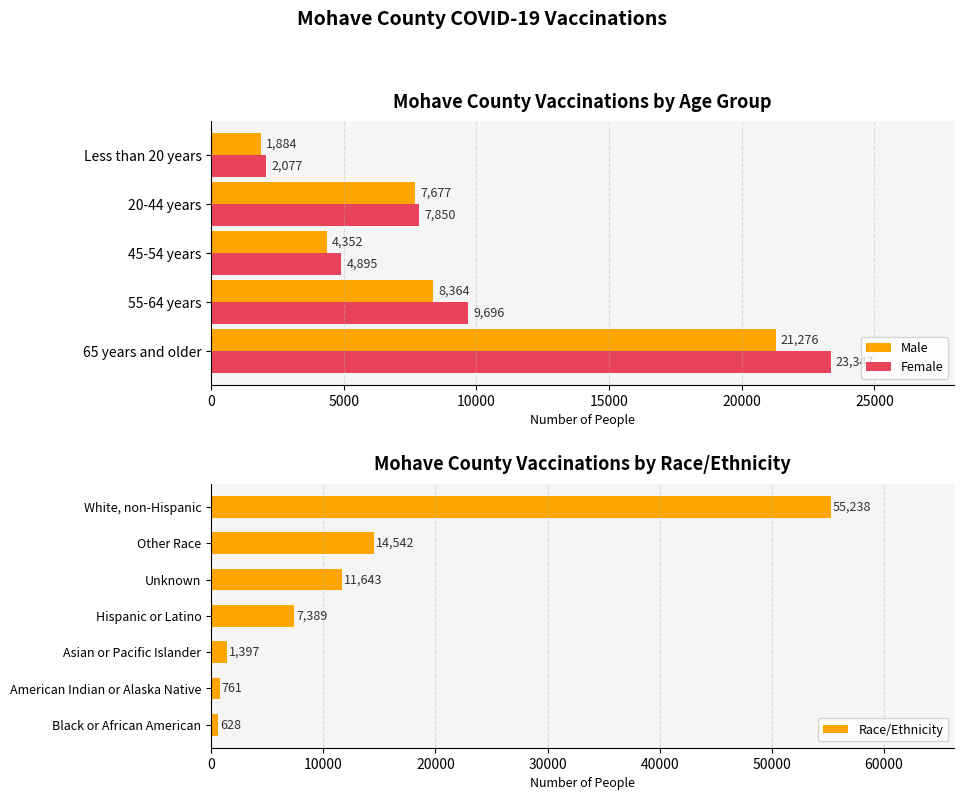

Does the chart contain stacked bars?

No